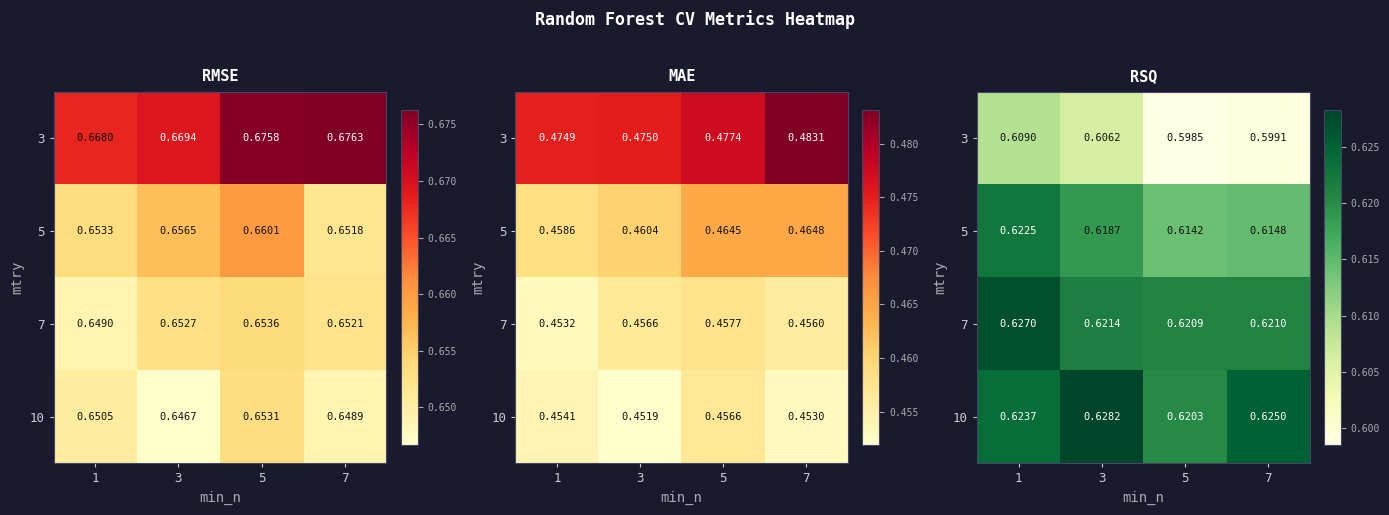

Which category has the lowest value in the 5 series?

5